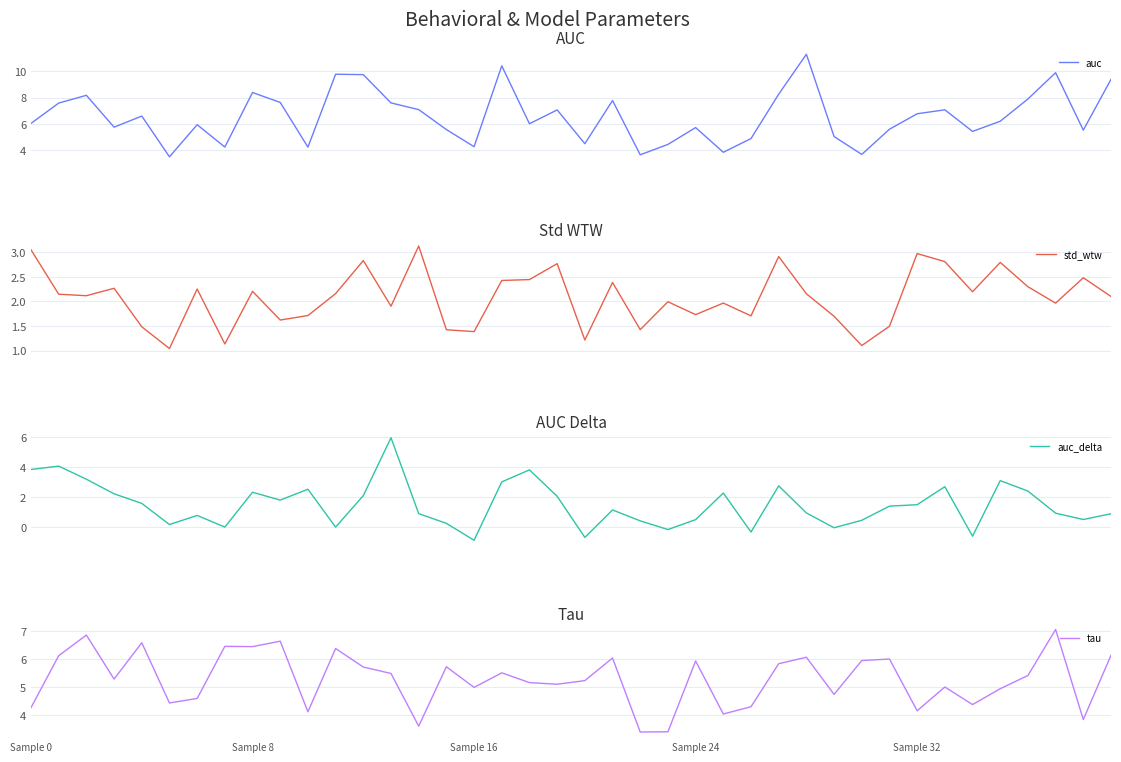

What are all the series names shown in the legend?

auc, std_wtw, auc_delta, tau